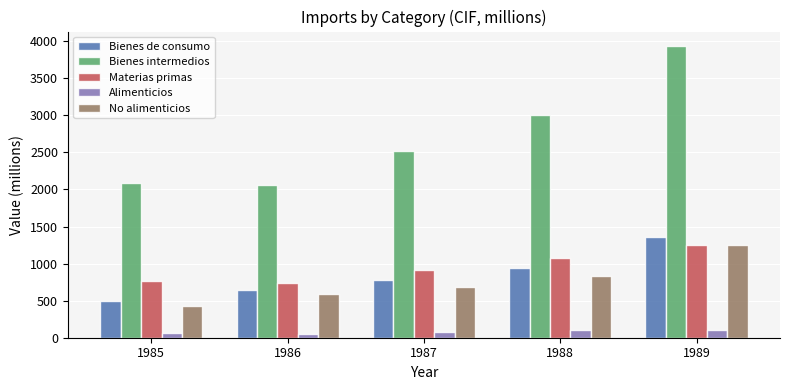

Where is Bienes intermedios nearest to the value 2998?

1988